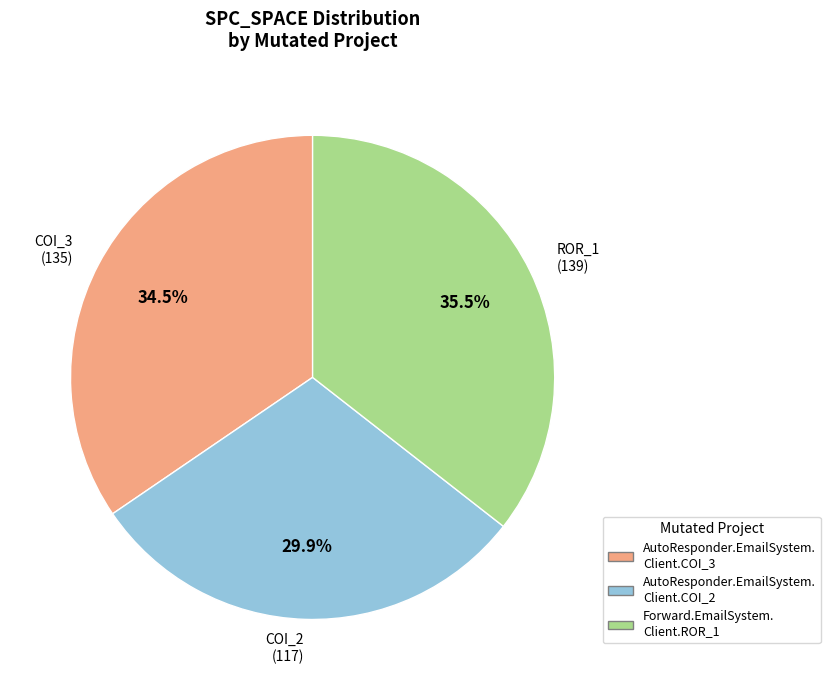

Is there a majority slice in this chart?

No